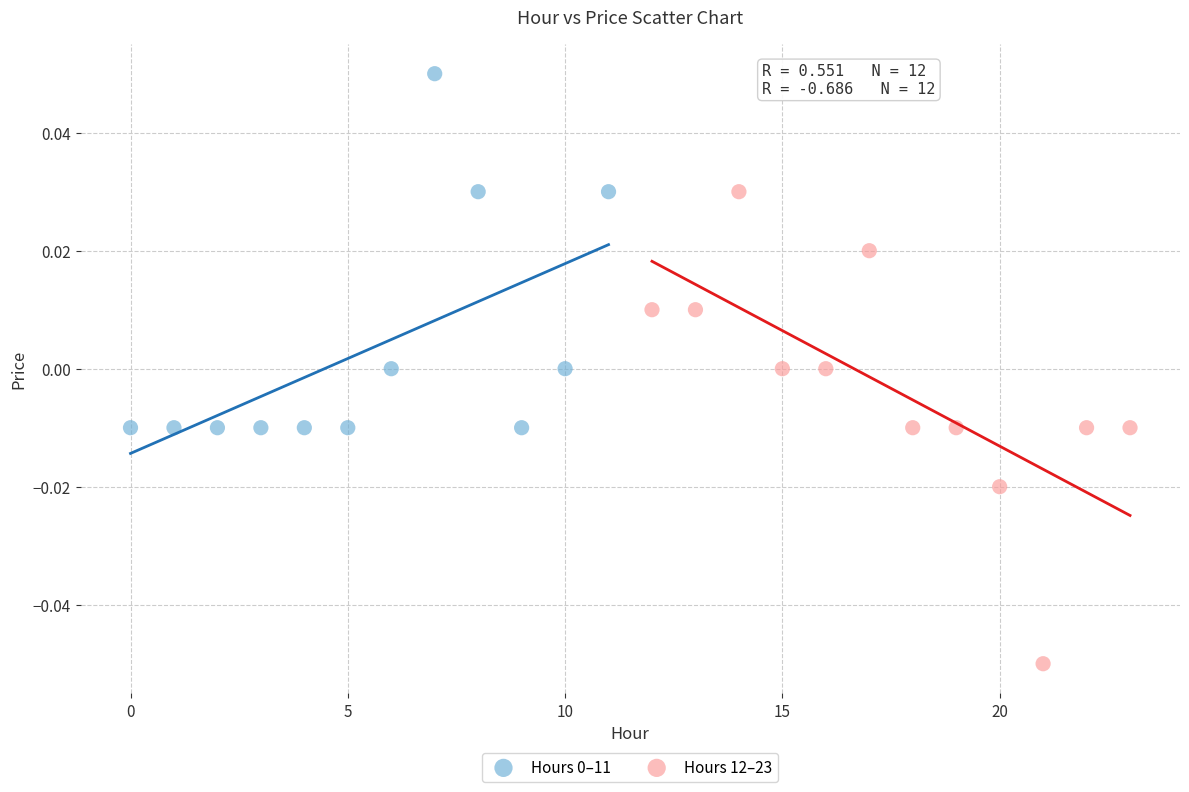

Which series reaches the minimum Y coordinate?

Hours 12–23